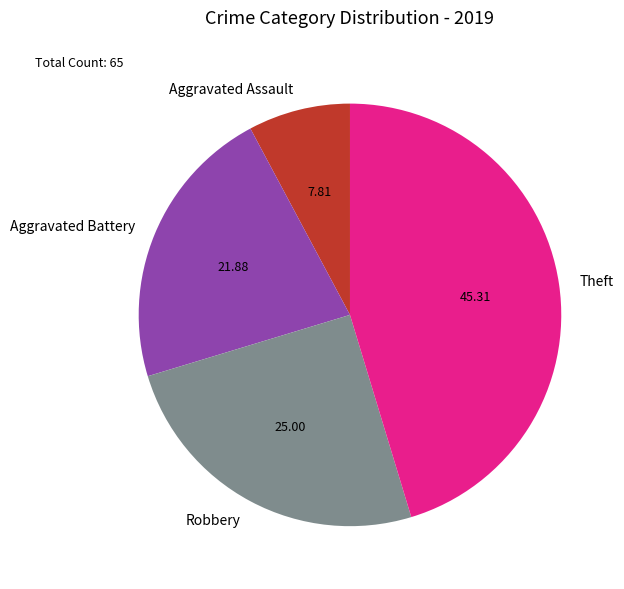

Does any single category account for the majority?

No